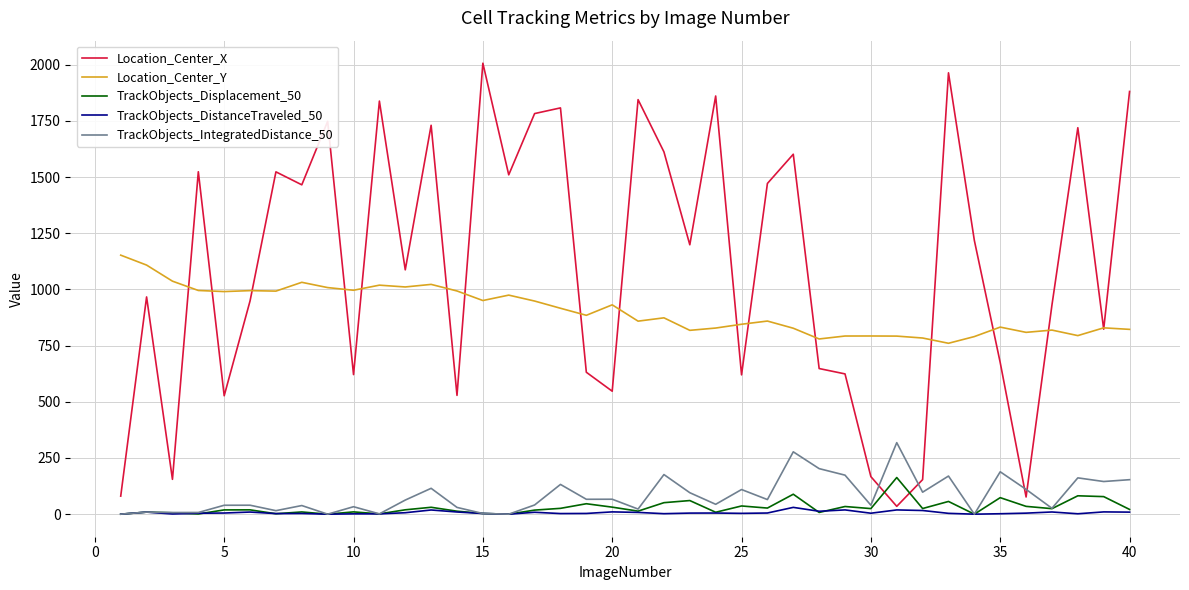

True or false: Location_Center_X and TrackObjects_Displacement_50 intersect in this chart.

True